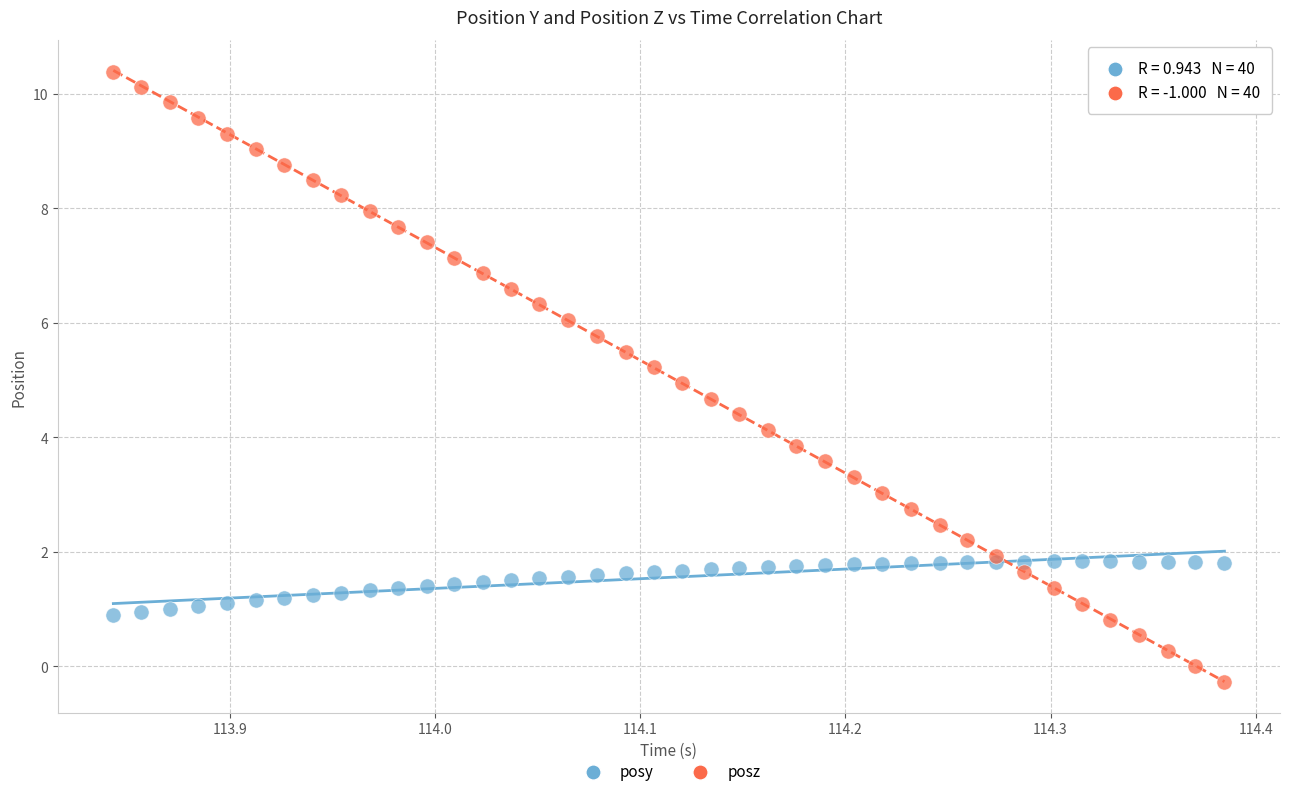

Which series has the largest Y range (max minus min)?

posz